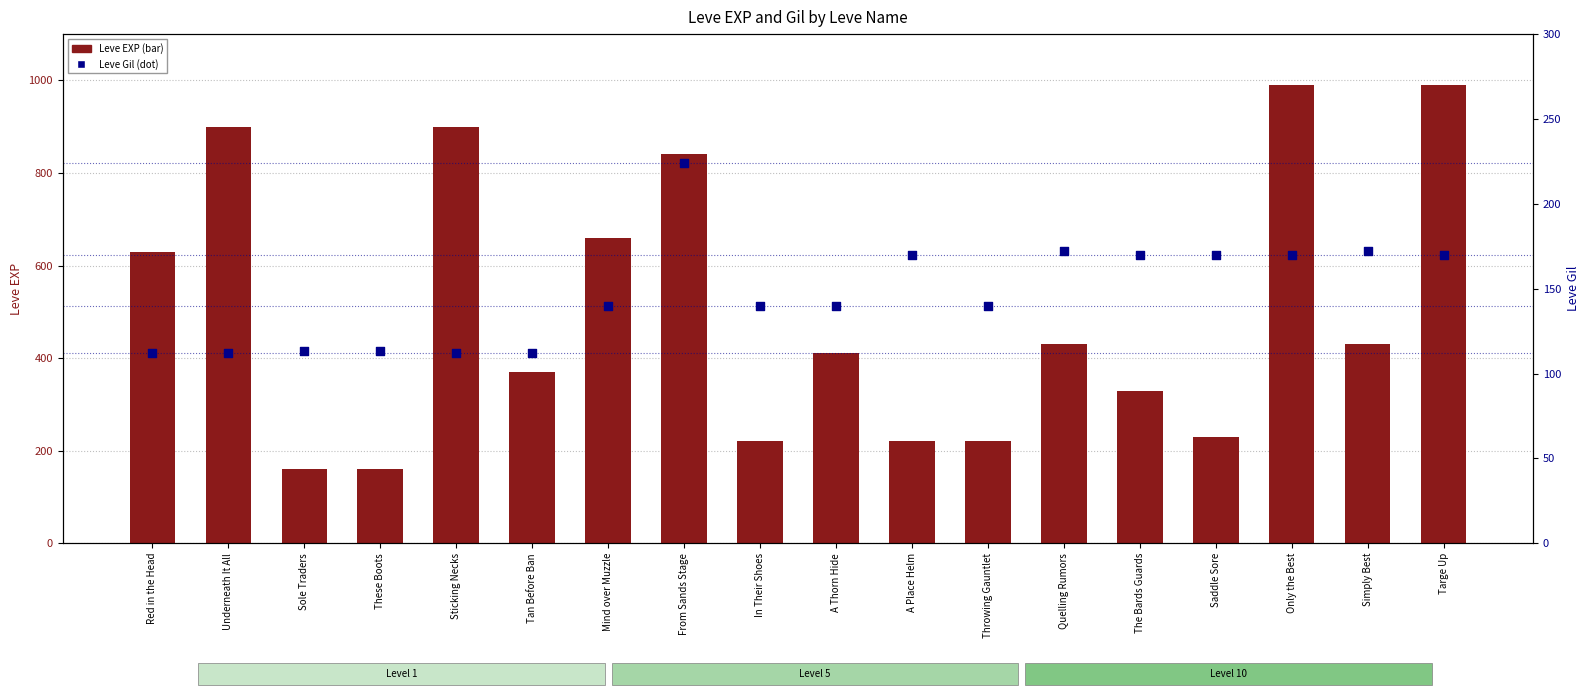

Which series reaches the maximum Y coordinate?

Leve EXP